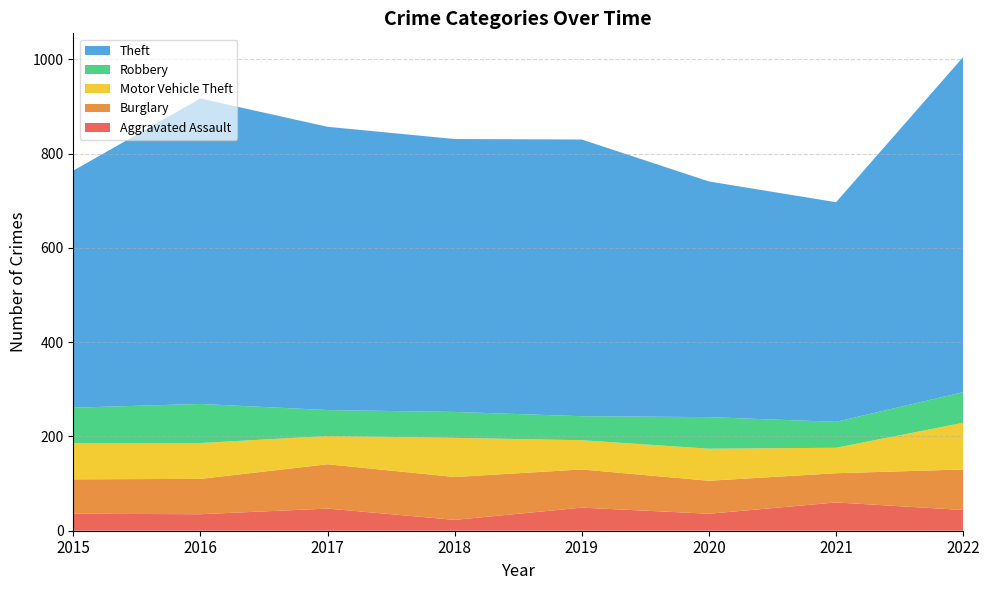

Reading left to right, transcribe all the data shown in this chart.

Aggravated Assault: 2015=36	2016=35	2017=47	2018=23	2019=49	2020=36	2021=60	2022=44
Burglary: 2015=73	2016=75	2017=94	2018=91	2019=81	2020=70	2021=62	2022=86
Motor Vehicle Theft: 2015=77	2016=76	2017=60	2018=83	2019=62	2020=68	2021=54	2022=99
Robbery: 2015=75	2016=83	2017=55	2018=55	2019=51	2020=67	2021=55	2022=65
Theft: 2015=503	2016=648	2017=601	2018=579	2019=587	2020=500	2021=466	2022=711